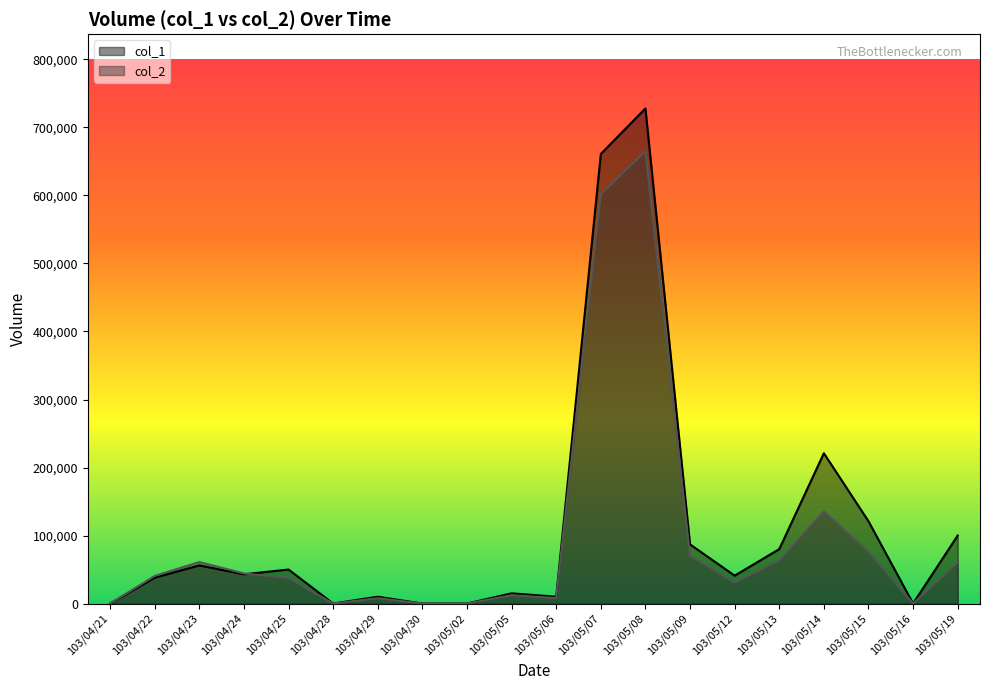

True or false: col_2 and col_1 cross at least once.

True